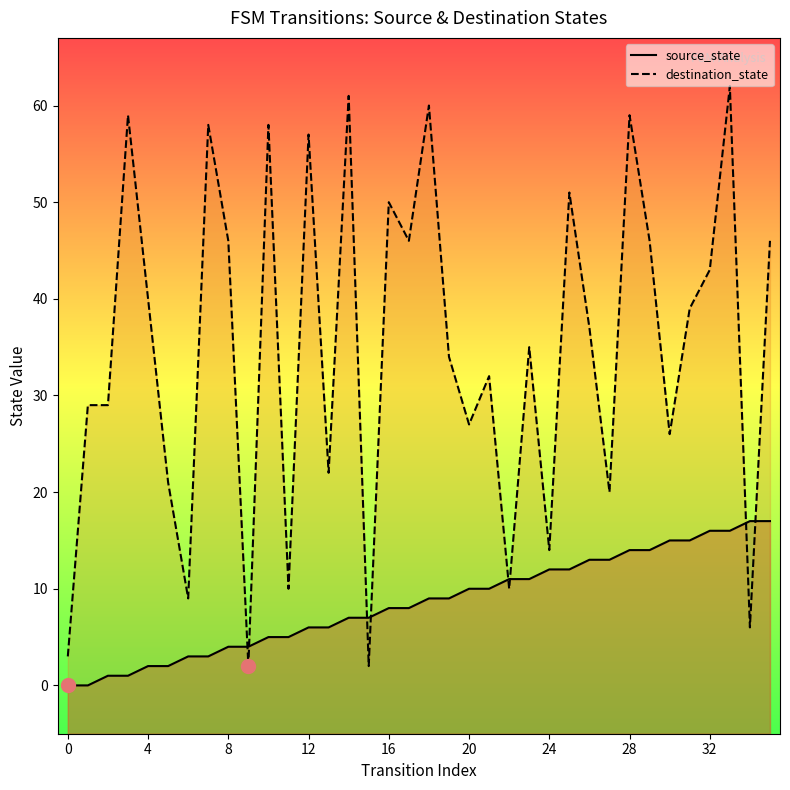

The source_state series shows 18 at 27. True or false?

False